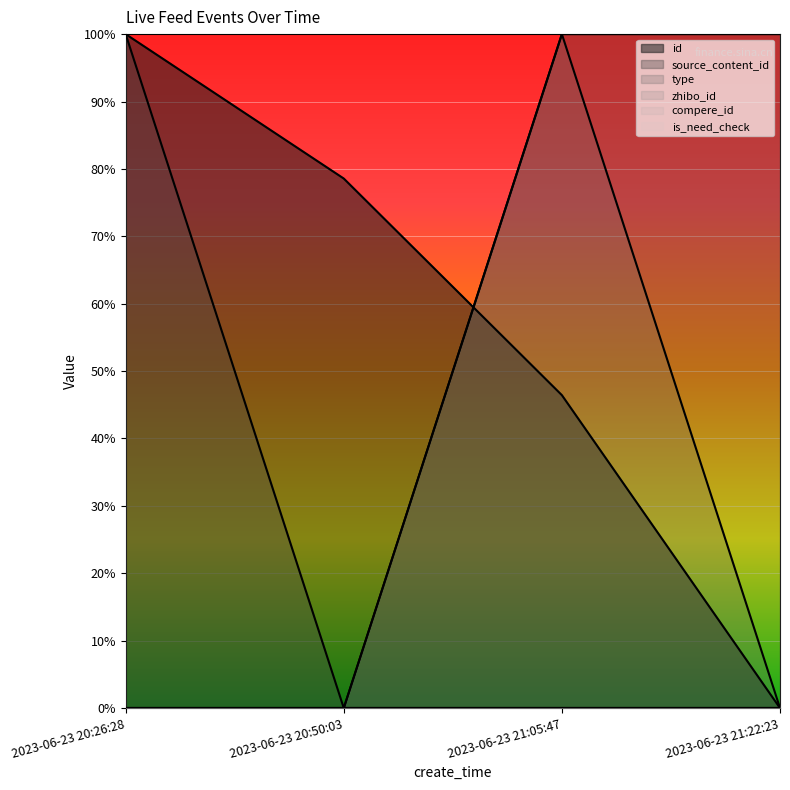

What is the difference between the maximum and minimum values in the type series?

1.0